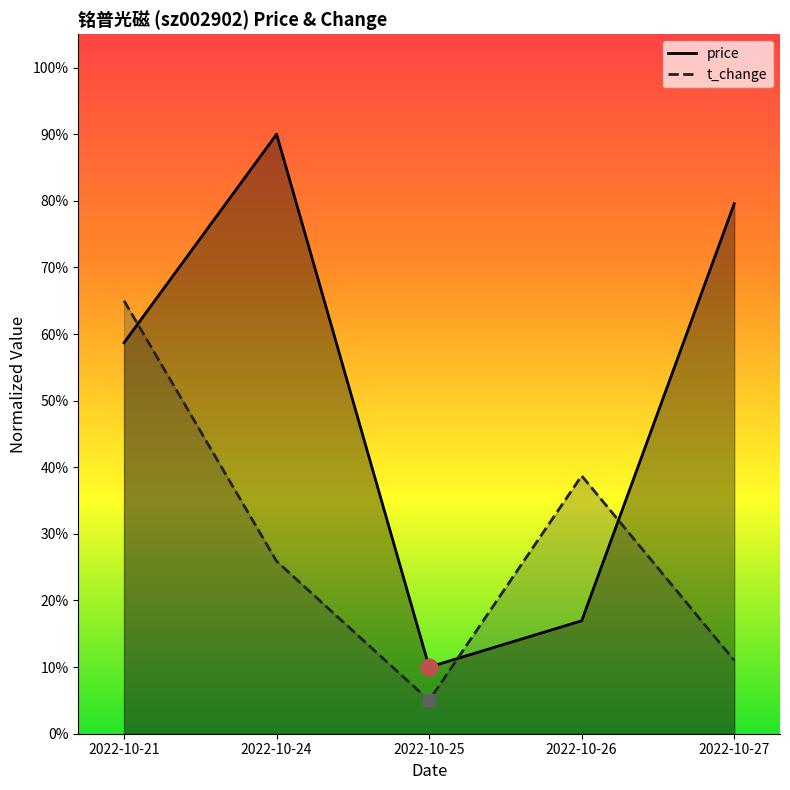

True or false: price has more than 1 interior local peaks.

False